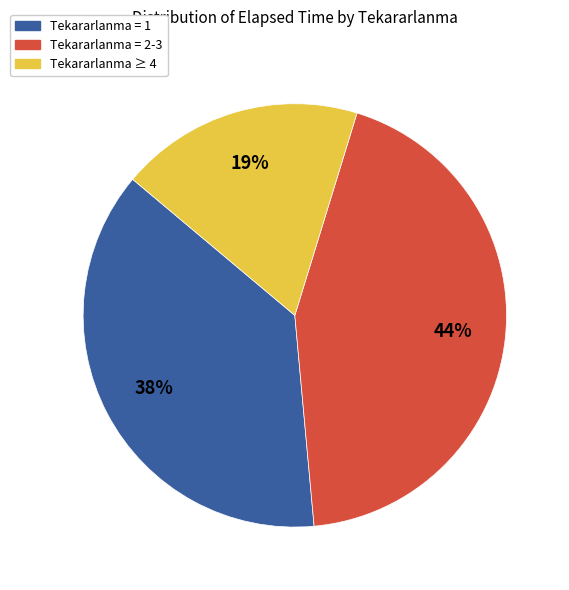

To the nearest percent, what is the average slice percentage?

33%